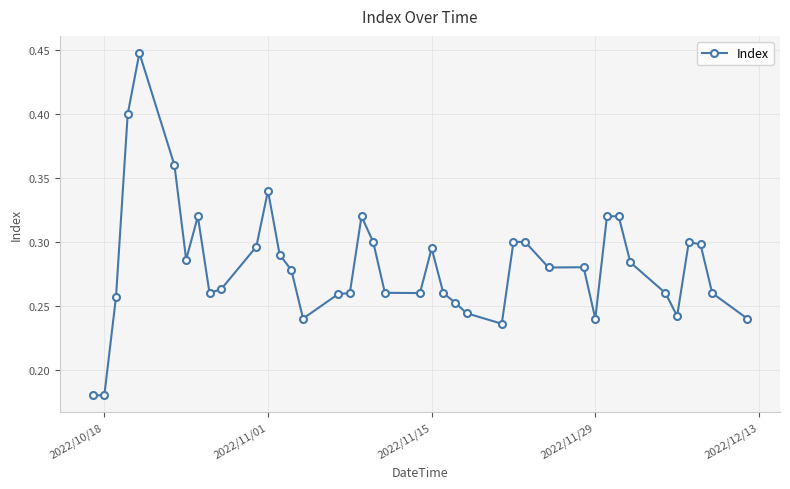

Count the values in the range 0 to 1.

40